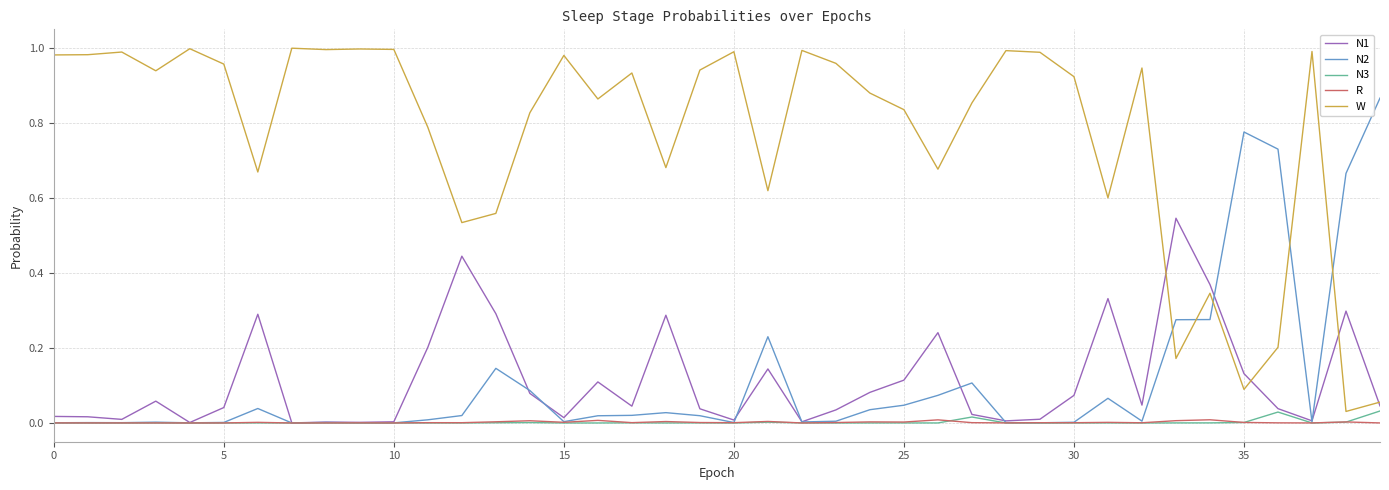

How many lines are shown in the chart?

5